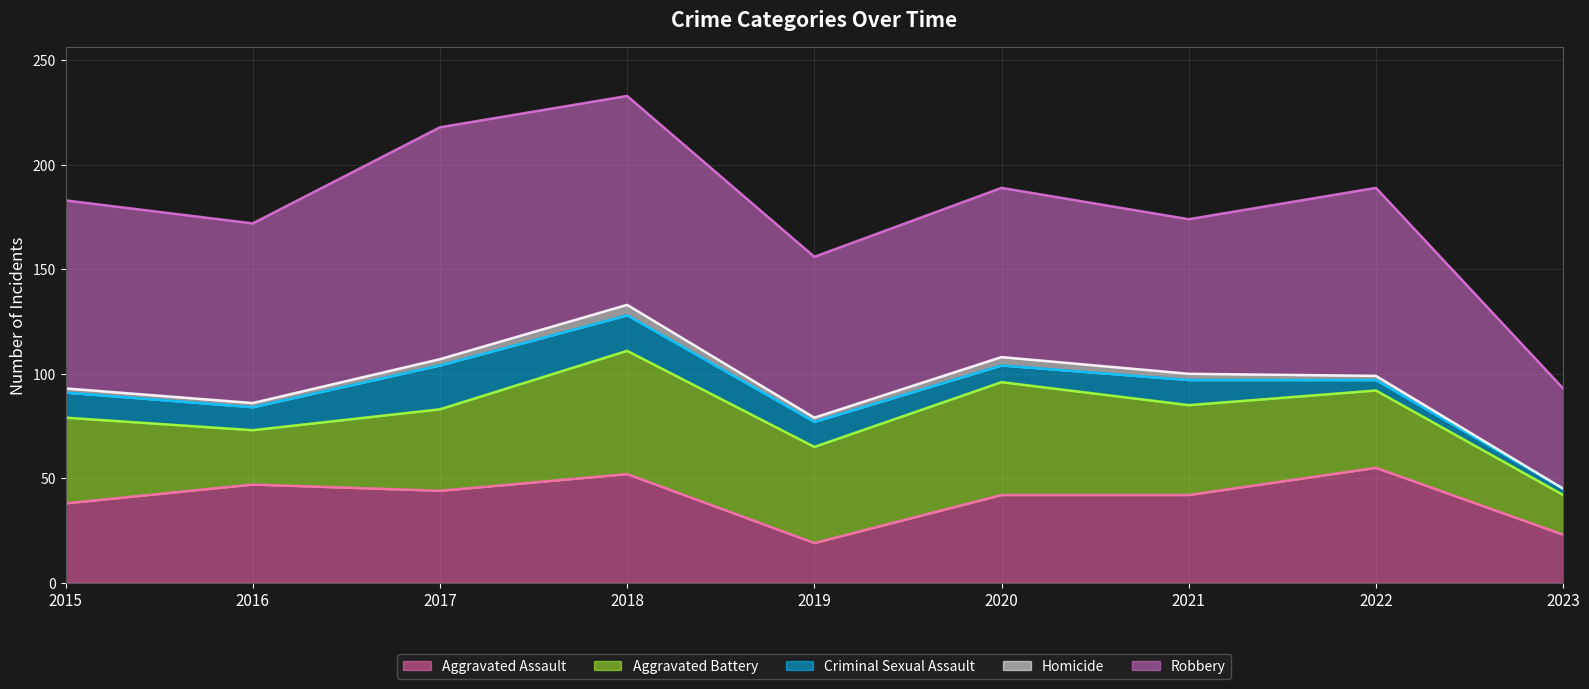

What value does the Homicide series have at 2019?

2